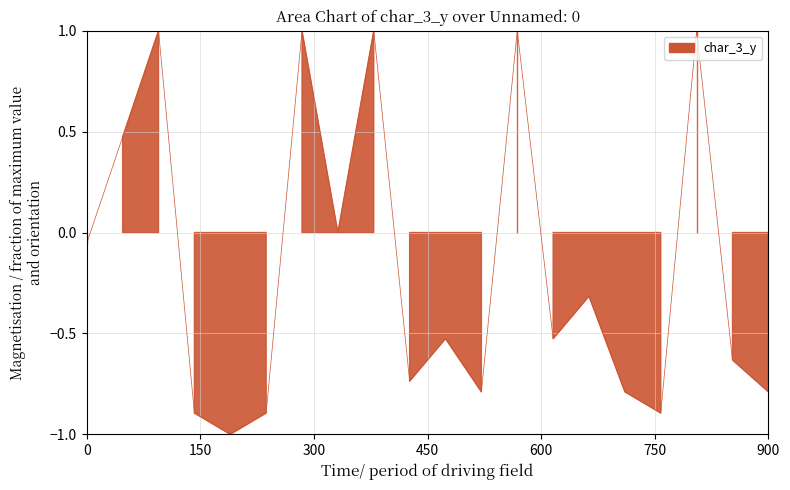

Does the chart display data point markers on the line(s)?

No